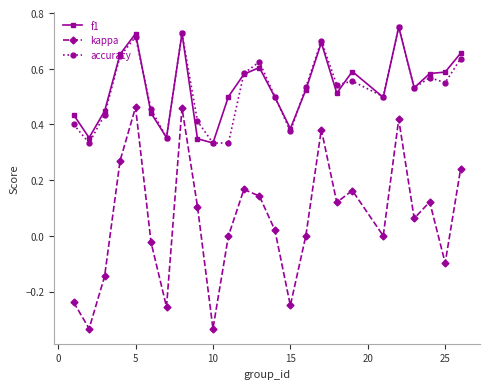

In kappa, how many points are lower than both neighbors (excluding endpoints)?

8